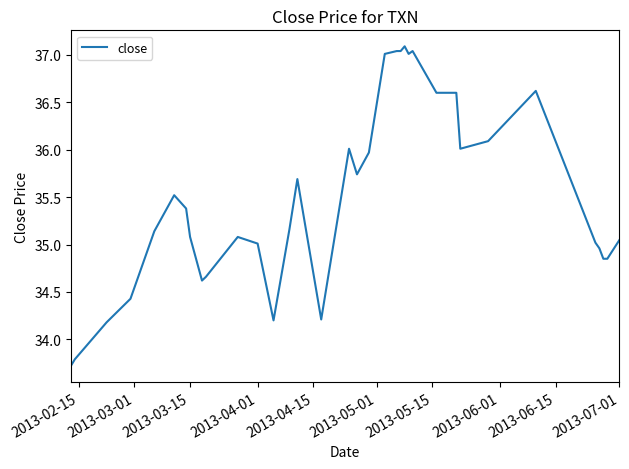

What is the average value?

35.5